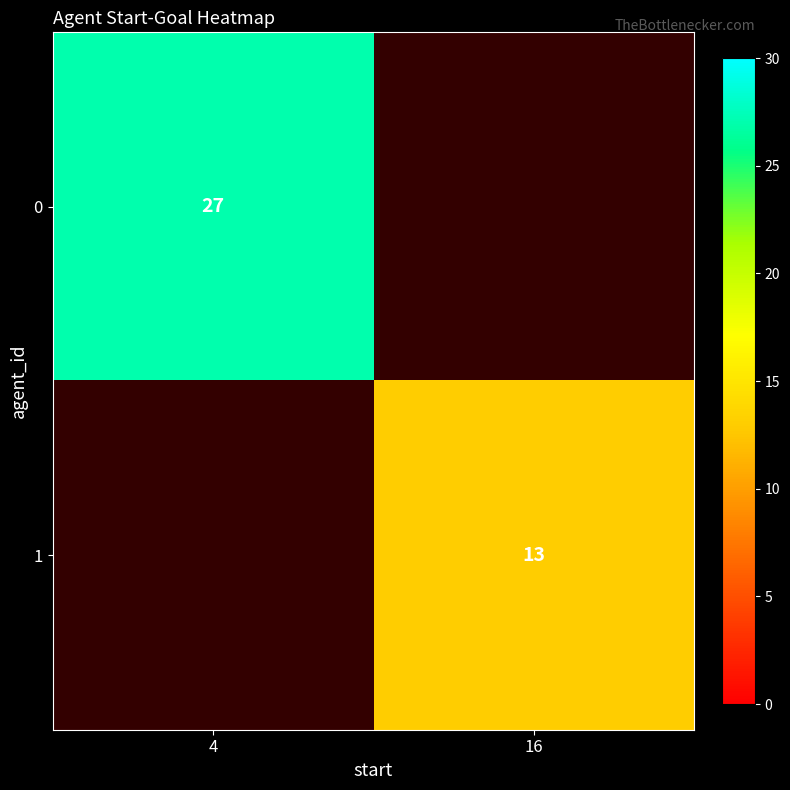

Is the value of 1 at 16 greater than the value of 0 at 4?

No